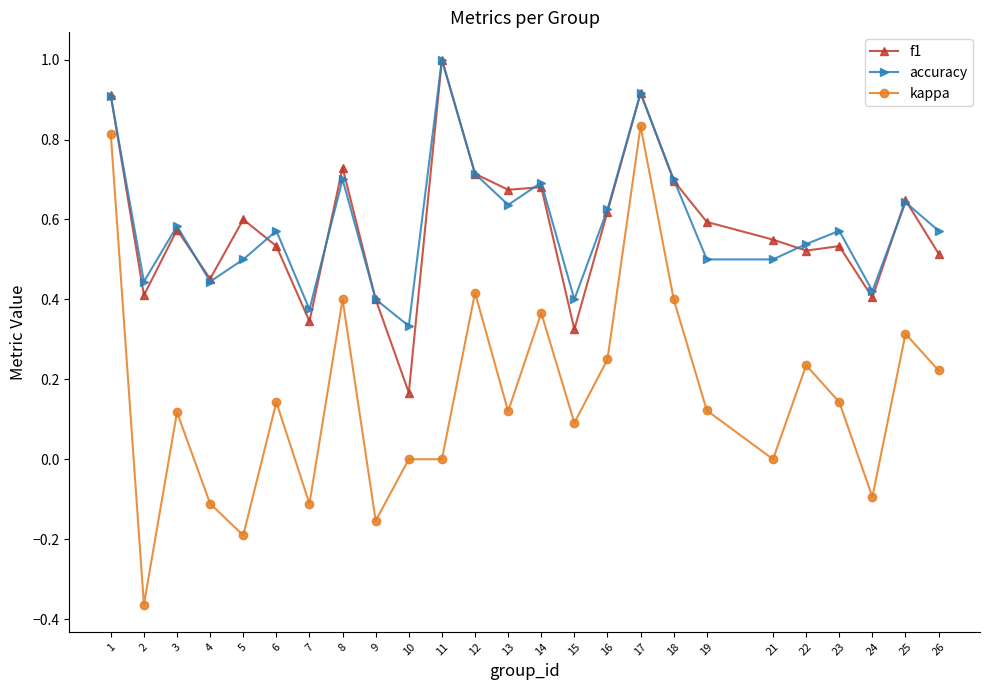

At how many categories does at least one series exceed 0?

25